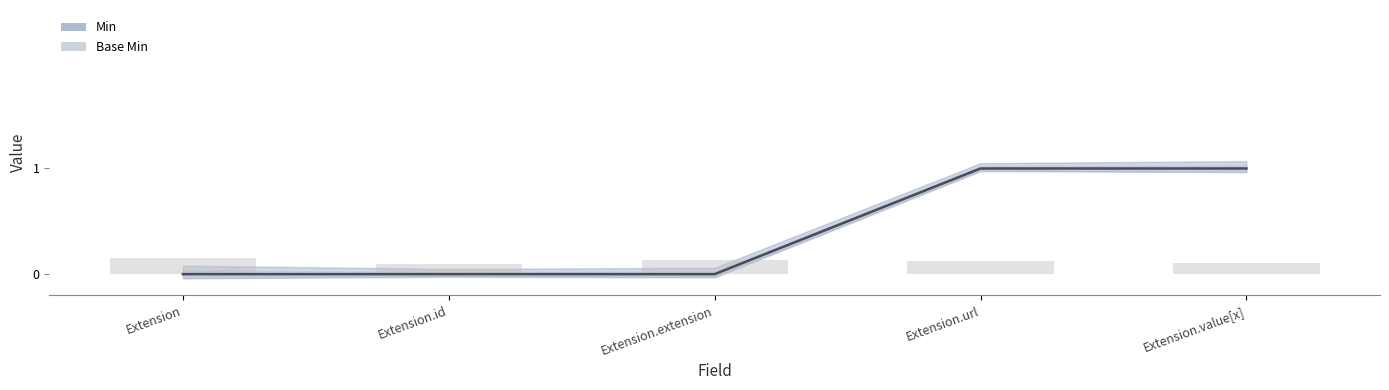

What is the total value across all series at Extension.url?

2